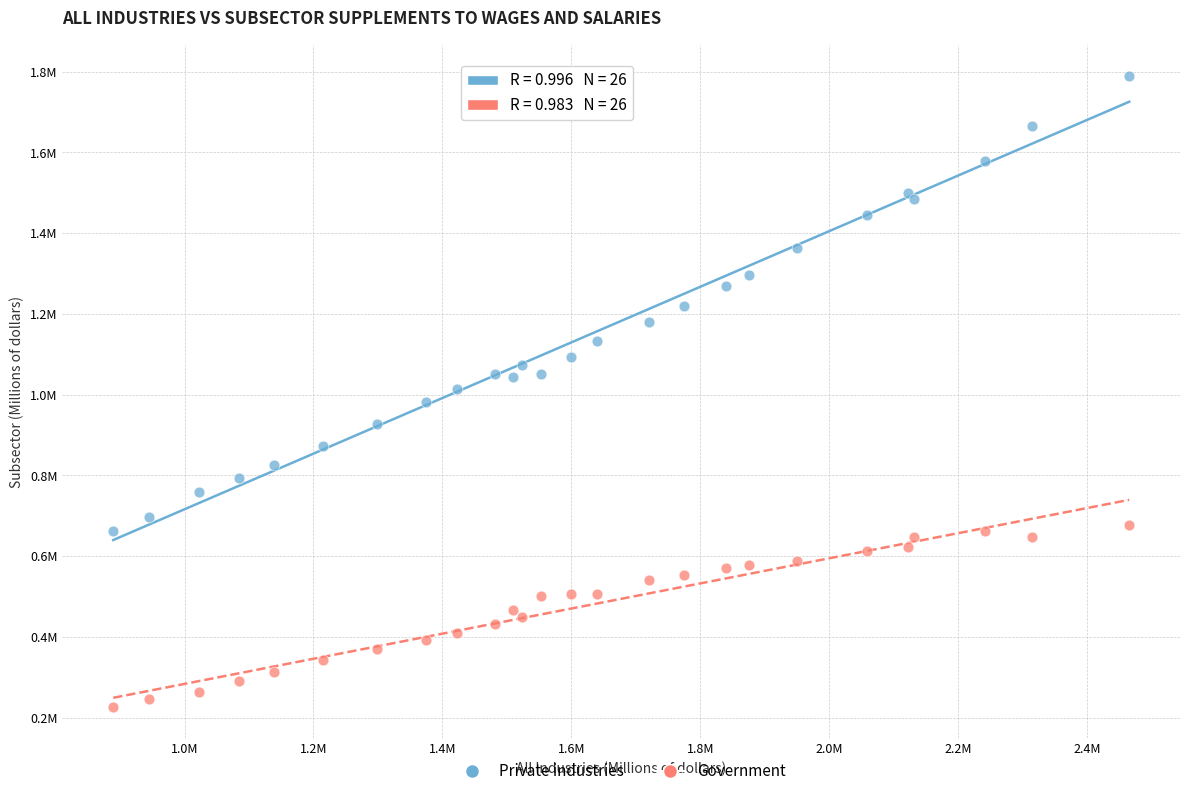

What are all the series names shown in the legend?

Private industries, Government